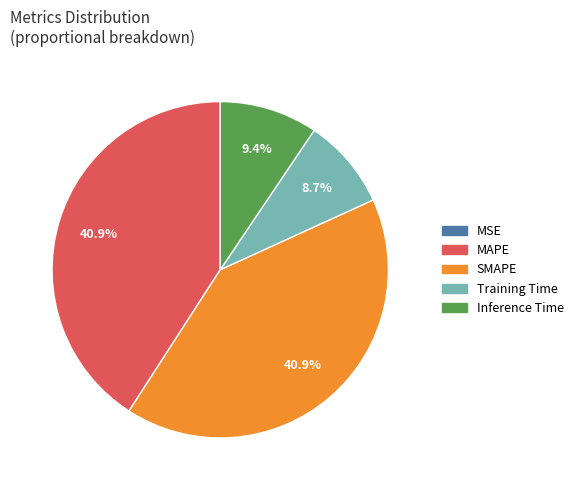

How much of the chart is everything except Inference Time?

90.6%